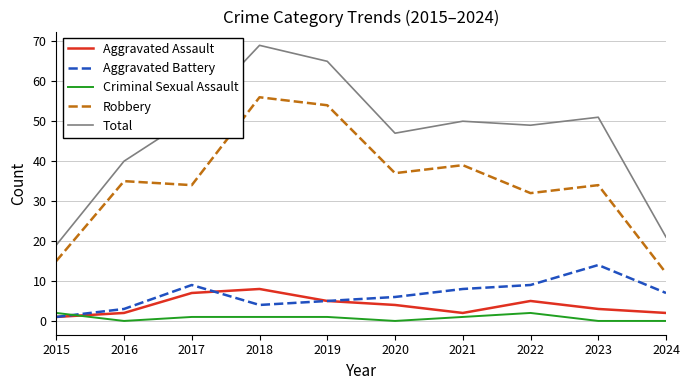

What is the sum of all Aggravated Assault values?

39